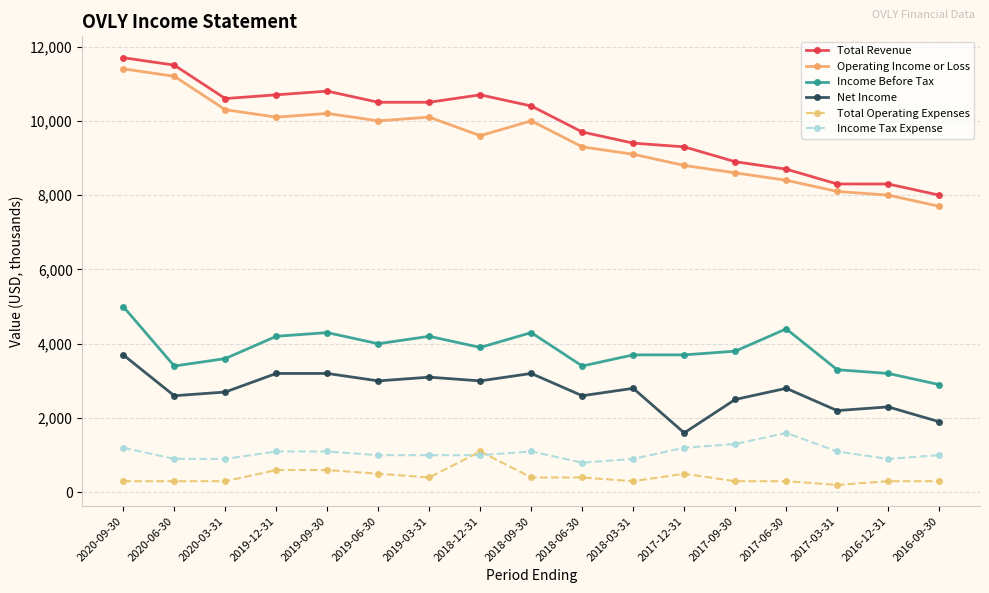

True or false: Net Income has more than 0 interior local peaks.

True